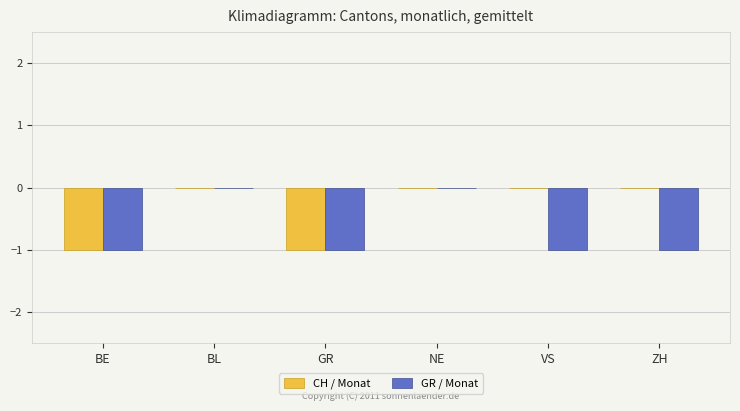

Which series changed the most between BE and ZH?

CH / Monat